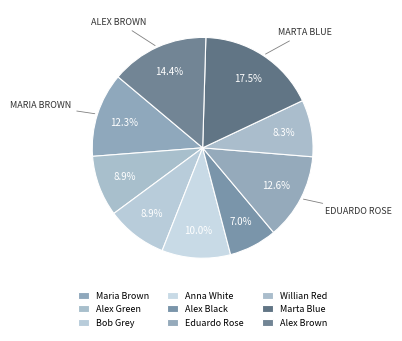

To the nearest percent, what portion does Maria Brown represent?

12%